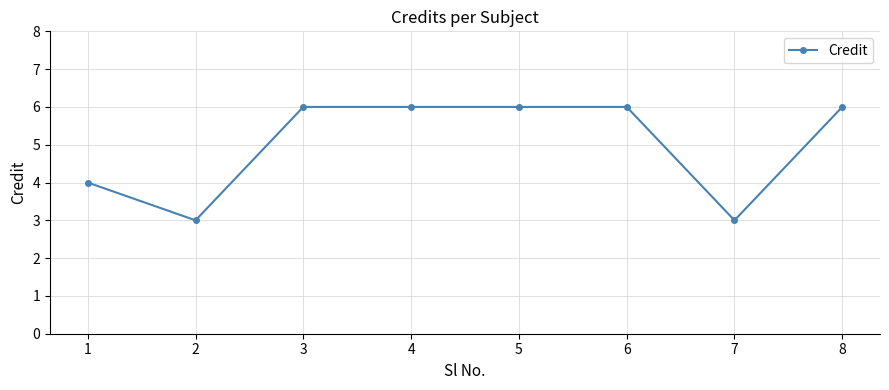

What is the greatest value displayed?

6